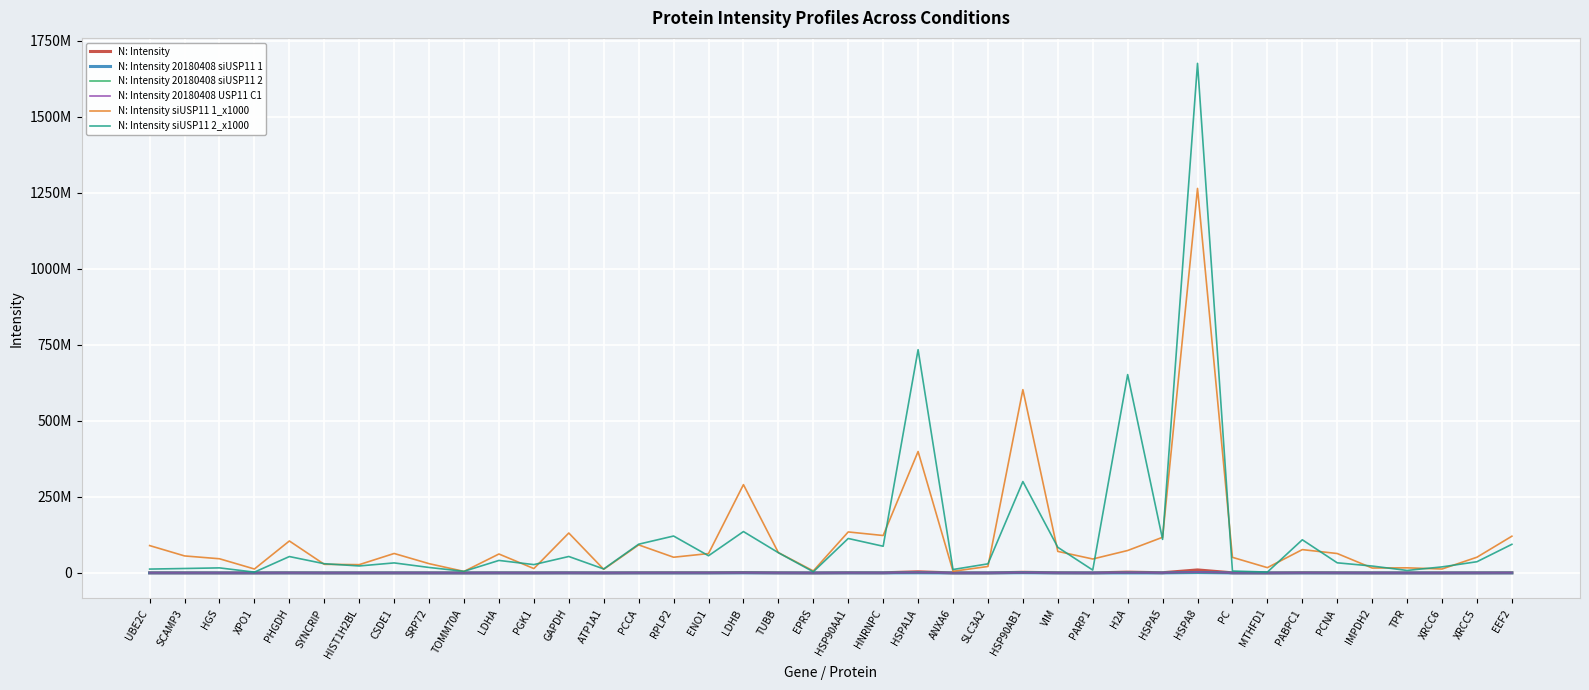

Reading right to left, list all the values displayed in this chart.

N: Intensity: 553330.0	290240.0	135570.0	110540.0	157460.0	473400.0	718980.0	63252.0	385060.0	9906100.0	718040.0	2566300.0	178730.0	604830.0	2030100.0	133350.0	64596.0	3754000.0	499230.0	679950.0	34902.0	439270.0	1265000.0	610680.0	583380.0	500740.0	102860.0	448050.0	182400.0	290640.0	53694.0	163680.0	197640.0	140610.0	173750.0	422540.0	111710.0	139390.0	257320.0	350810.0
N: Intensity 20180408 siUSP11 1: 120840.0	51714.0	12920.0	16781.0	16161.0	63861.0	76706.0	17408.0	51292.0	1264700.0	117330.0	73770.0	45845.0	70821.0	602820.0	21275.0	5506.3	399410.0	123110.0	134840.0	6629.0	66861.0	290420.0	63711.0	51659.0	92225.0	11899.0	131300.0	14361.0	62279.0	5007.9	30500.0	63969.0	27265.0	28304.0	105100.0	12941.0	46612.0	55956.0	89977.0
N: Intensity 20180408 siUSP11 2: 94162.0	36895.0	19882.0	8220.8	22661.0	33296.0	109060.0	2831.4	6275.9	1676000.0	110320.0	652380.0	9453.9	84276.0	300580.0	29921.0	11253.0	734240.0	87777.0	113340.0	3765.7	66544.0	136060.0	56526.0	121400.0	94509.0	13095.0	54099.0	27419.0	41123.0	5294.3	17983.0	32991.0	22951.0	30318.0	53907.0	2615.9	16616.0	14576.0	12693.0
N: Intensity 20180408 USP11 C1: 186670.0	69313.0	40657.0	33993.0	59052.0	92344.0	203450.0	12068.0	116280.0	2623100.0	193910.0	659720.0	34499.0	149300.0	436610.0	26523.0	19695.0	938200.0	34586.0	156560.0	14613.0	90896.0	180050.0	149630.0	159400.0	119730.0	37111.0	46544.0	25042.0	108920.0	15346.0	61696.0	43966.0	40693.0	38866.0	60098.0	20152.0	29363.0	91855.0	63726.0
N: Intensity siUSP11 1_x1000: 120840000.0	51714000.0	12920000.0	16781000.0	16161000.0	63861000.0	76706000.0	17408000.0	51292000.0	1264700000.0	117330000.0	73770000.0	45845000.0	70821000.0	602820000.0	21275000.0	5506300.0	399410000.0	123110000.0	134840000.0	6629000.0	66861000.0	290420000.0	63711000.0	51659000.0	92225000.0	11899000.0	131300000.0	14361000.0	62279000.0	5007900.0	30500000.0	63969000.0	27265000.0	28304000.0	105100000.0	12941000.0	46612000.0	55956000.0	89977000.0
N: Intensity siUSP11 2_x1000: 94162000.0	36895000.0	19882000.0	8220800.0	22661000.0	33296000.0	109060000.0	2831400.0	6275900.0	1676000000.0	110320000.0	652380000.0	9453900.0	84276000.0	300580000.0	29921000.0	11253000.0	734240000.0	87777000.0	113340000.0	3765700.0	66544000.0	136060000.0	56526000.0	121400000.0	94509000.0	13095000.0	54099000.0	27419000.0	41123000.0	5294300.0	17983000.0	32991000.0	22951000.0	30318000.0	53907000.0	2615900.0	16616000.0	14576000.0	12693000.0